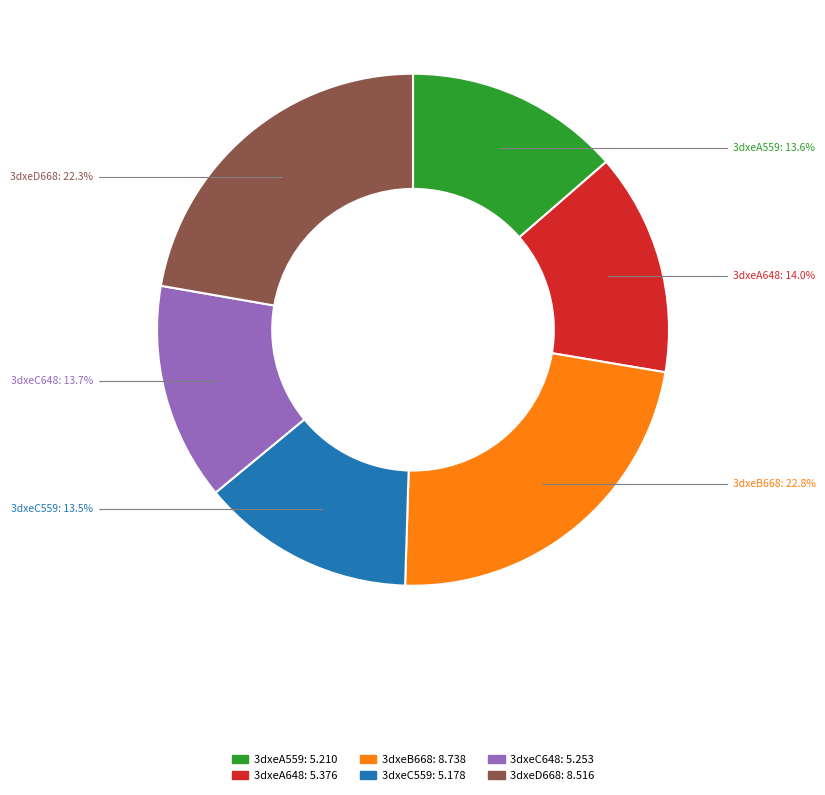

To the nearest percent, what portion does 3dxeC648 represent?

14%